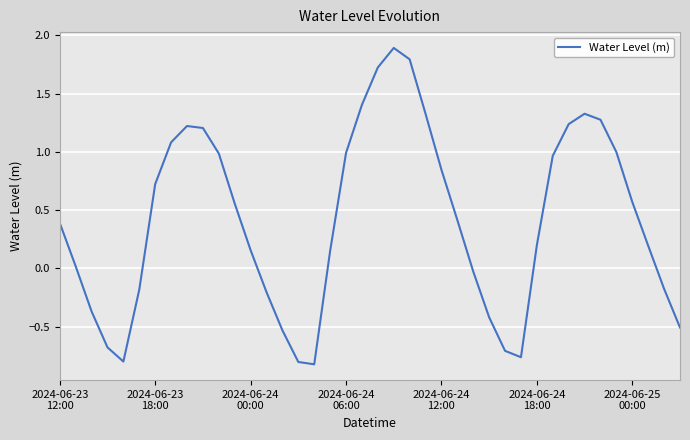

What is the difference between the maximum and minimum values?

2.7